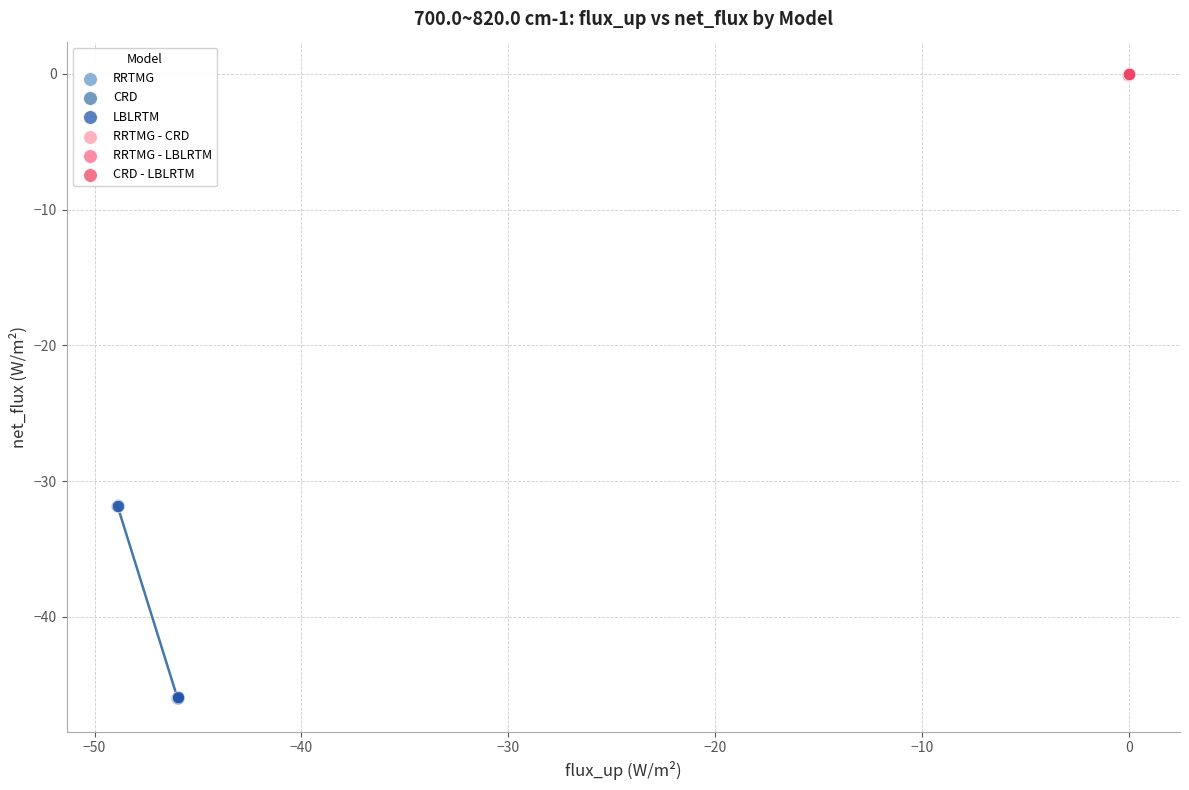

Which series has the largest Y range (max minus min)?

RRTMG